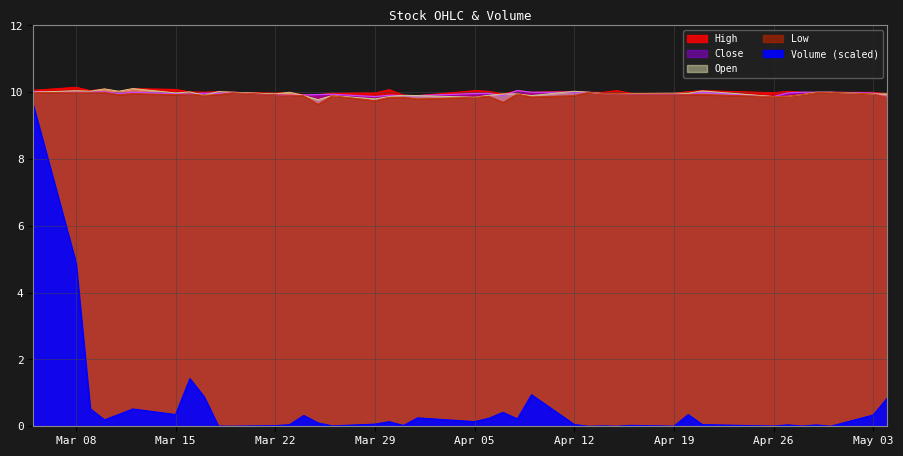

What is the minimum value for High?

9.9